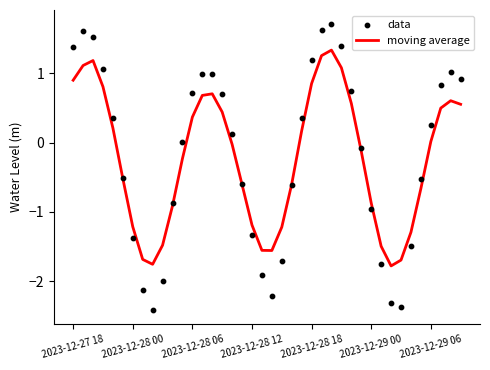

What are all the series names shown in the legend?

moving average, data